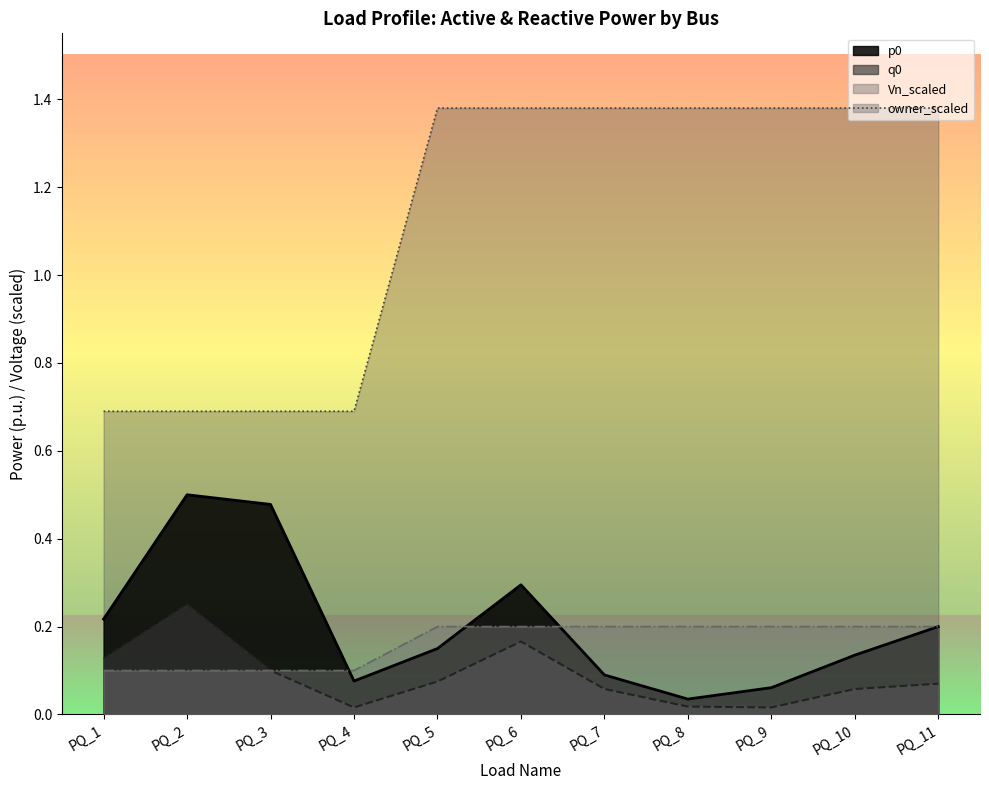

True or false: q0 and p0 intersect in this chart.

False